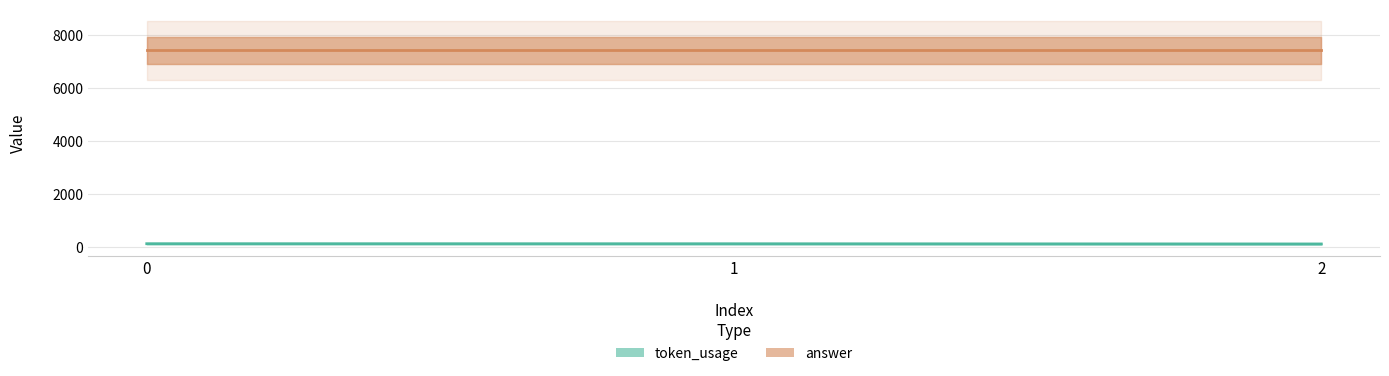

How many lines are shown in the chart?

1